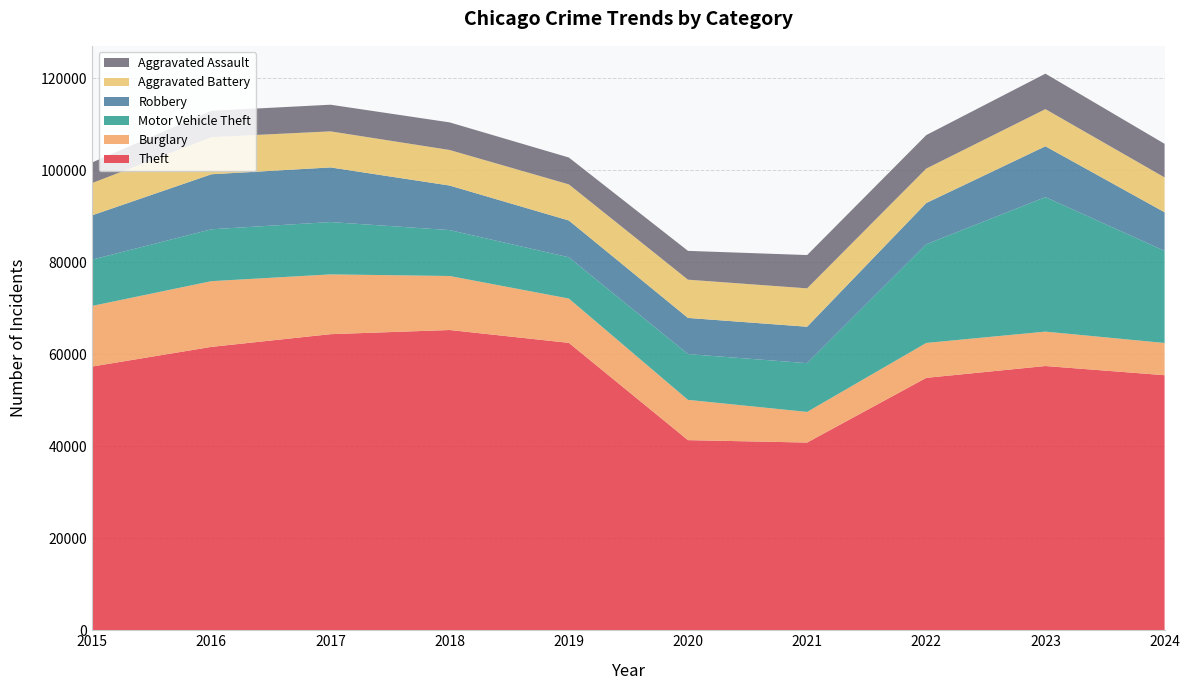

Reading left to right, what are all the values shown in this chart?

Theft: 57351	61623	64386	65290	62495	41343	40816	54888	57460	55463
Burglary: 13184	14289	13001	11747	9638	8758	6662	7592	7482	7008
Motor Vehicle Theft: 10068	11285	11380	9985	8978	9959	10604	21464	29252	20038
Robbery: 9638	11960	11880	9681	7995	7855	7920	8963	11053	8389
Aggravated Battery: 7019	8086	7845	7735	7858	8321	8347	7491	8078	7581
Aggravated Assault: 4480	5713	5793	6002	5841	6265	7242	7280	7712	7305